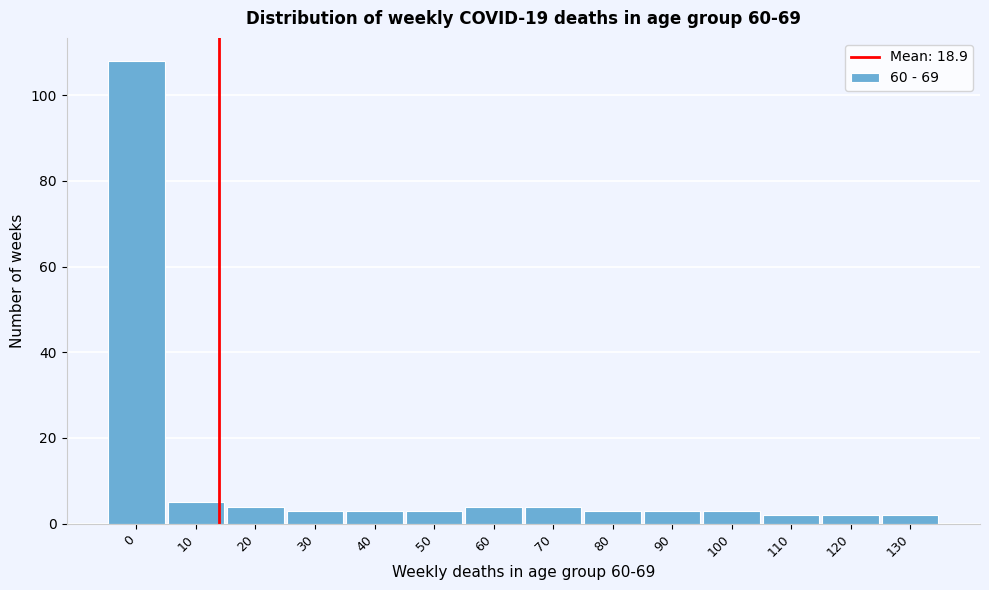

Reading right to left, transcribe all the data shown in this chart.

2	2	2	3	3	3	4	4	3	3	3	4	5	108